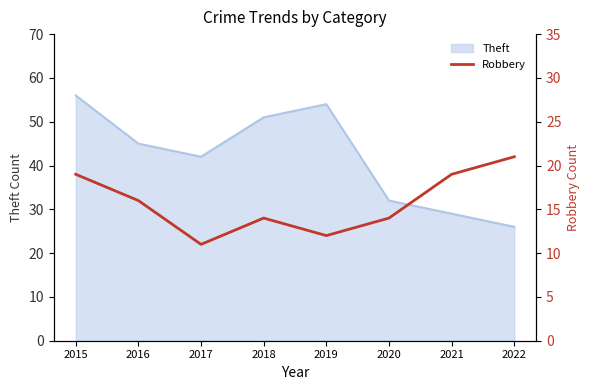

How many points are higher than both their immediate neighbors (excluding endpoints)?

1